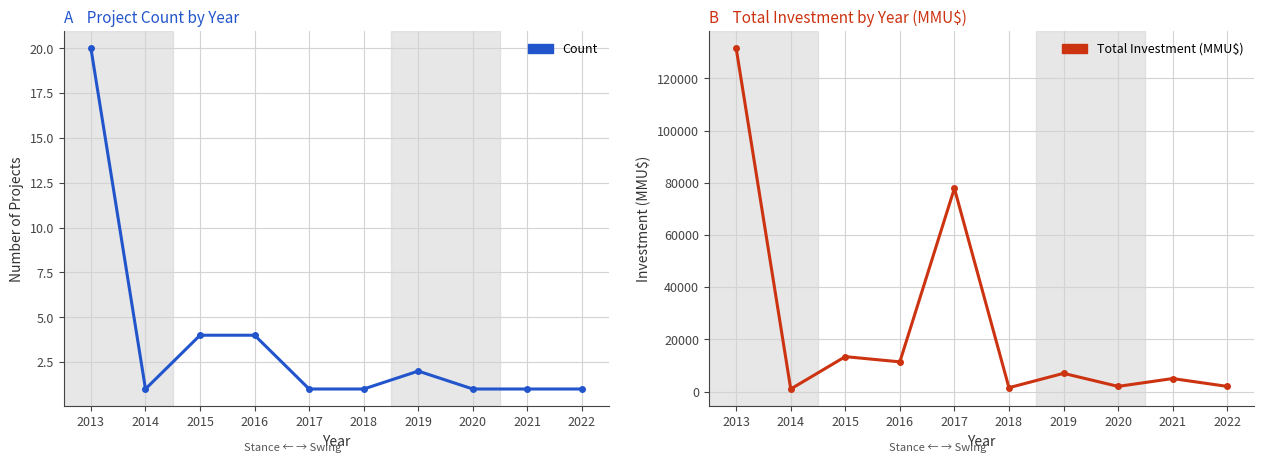

What are all the series names shown in the legend?

Count, Total Investment (MMU$)